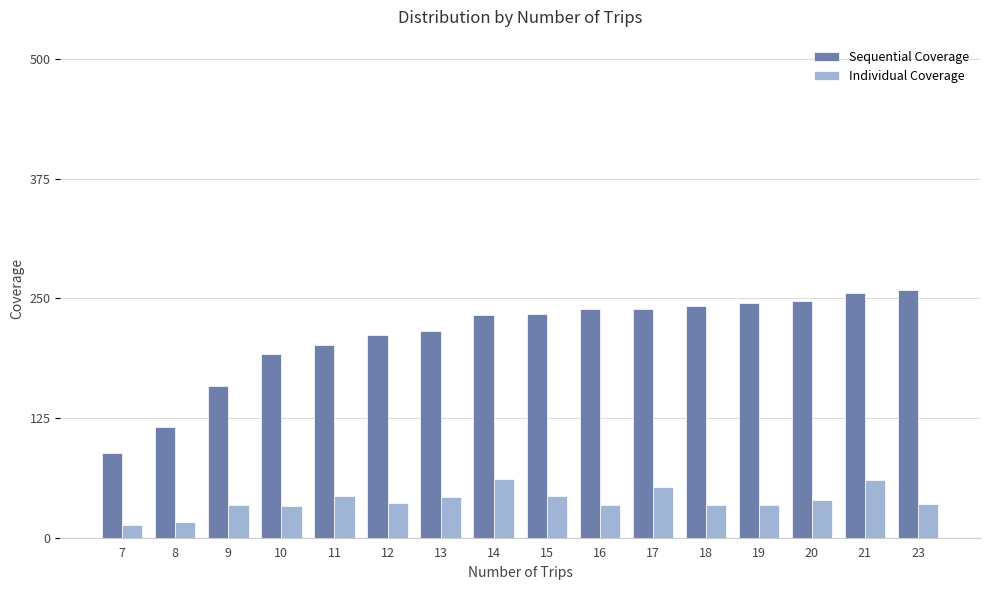

Is the value of Sequential Coverage at 11 greater than the value of Individual Coverage at 7?

Yes